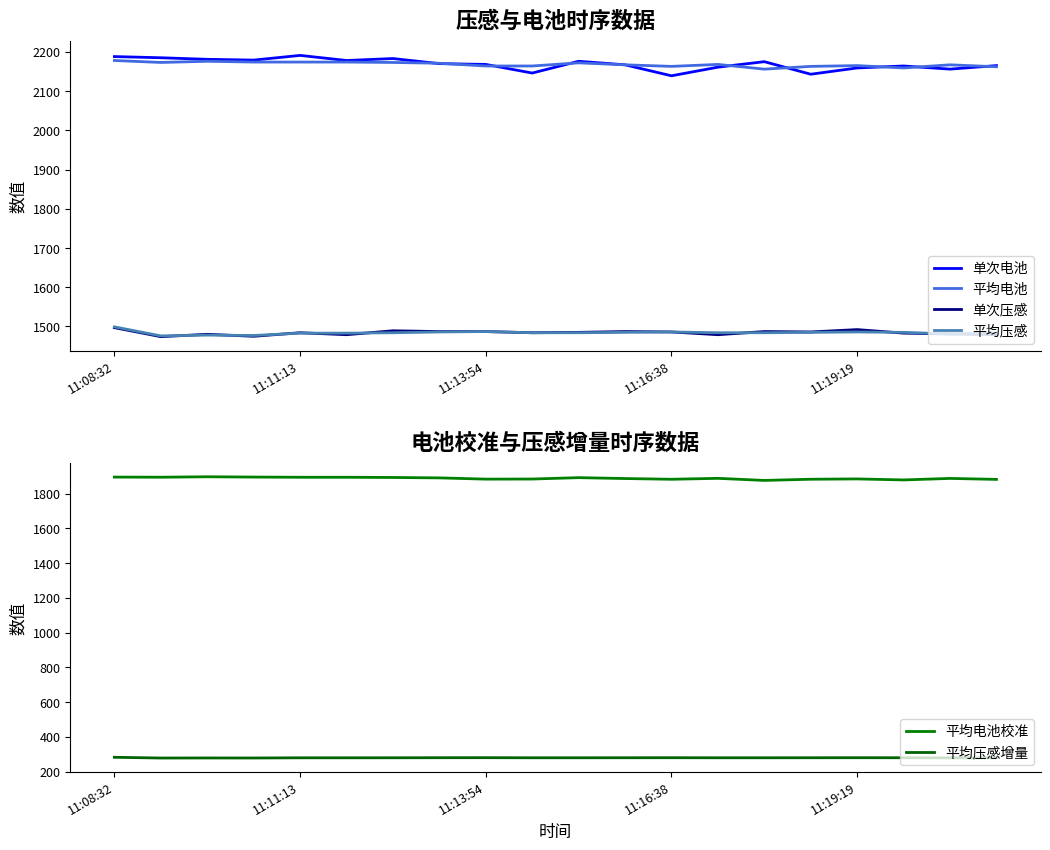

True or false: 平均电池 and 平均压感 intersect in this chart.

False